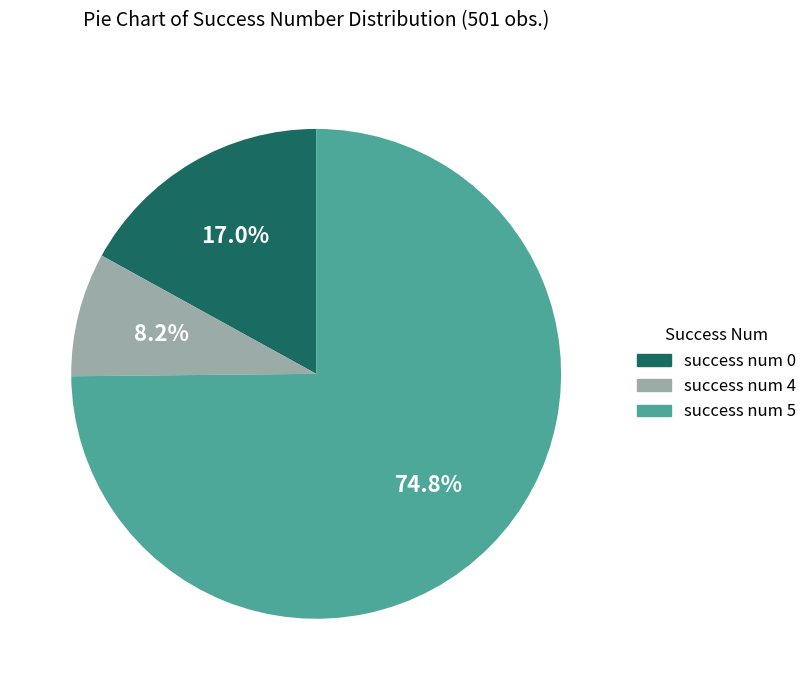

What is the smallest slice in the pie chart?

success num 4